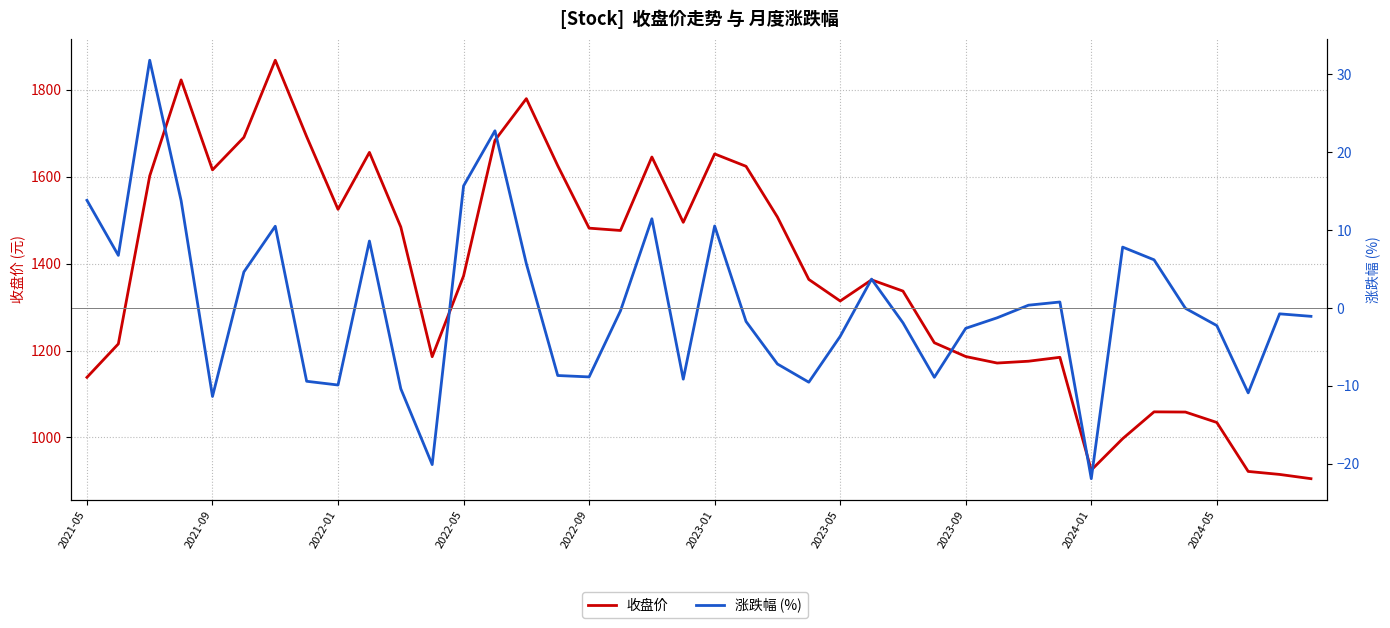

What is the difference between the highest and lowest values at 2021-05?

1124.4